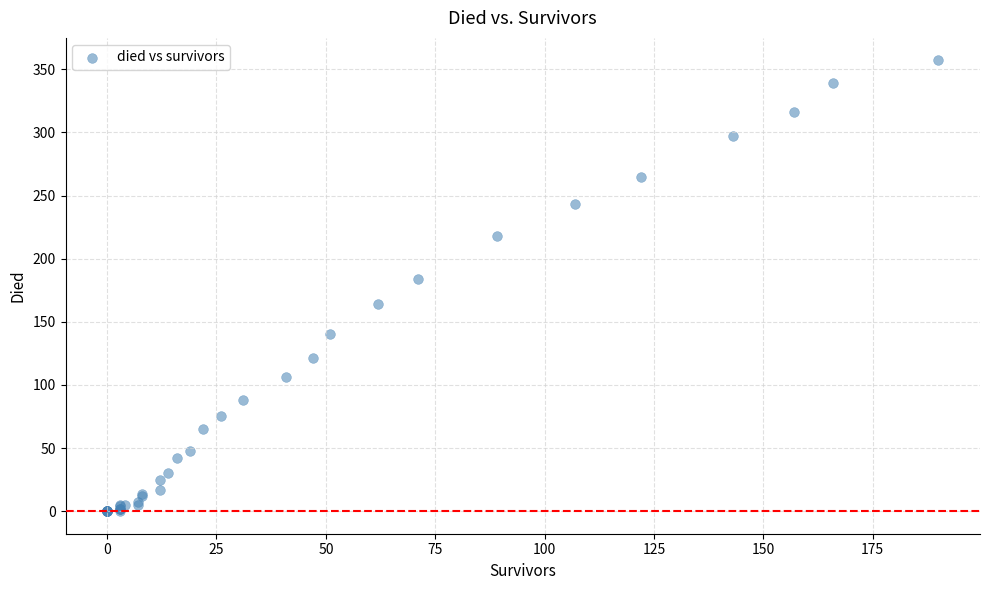

What Y value in the scatter plot is closest to 178?

184